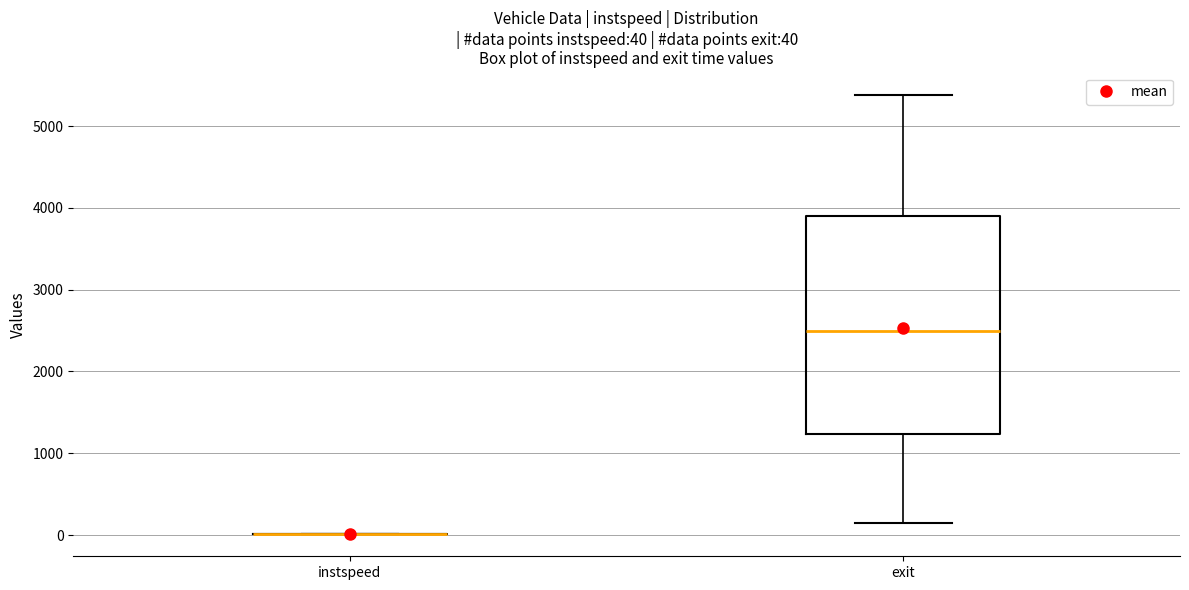

Comparing the boxes themselves (not the whiskers), which one is the tallest?

exit